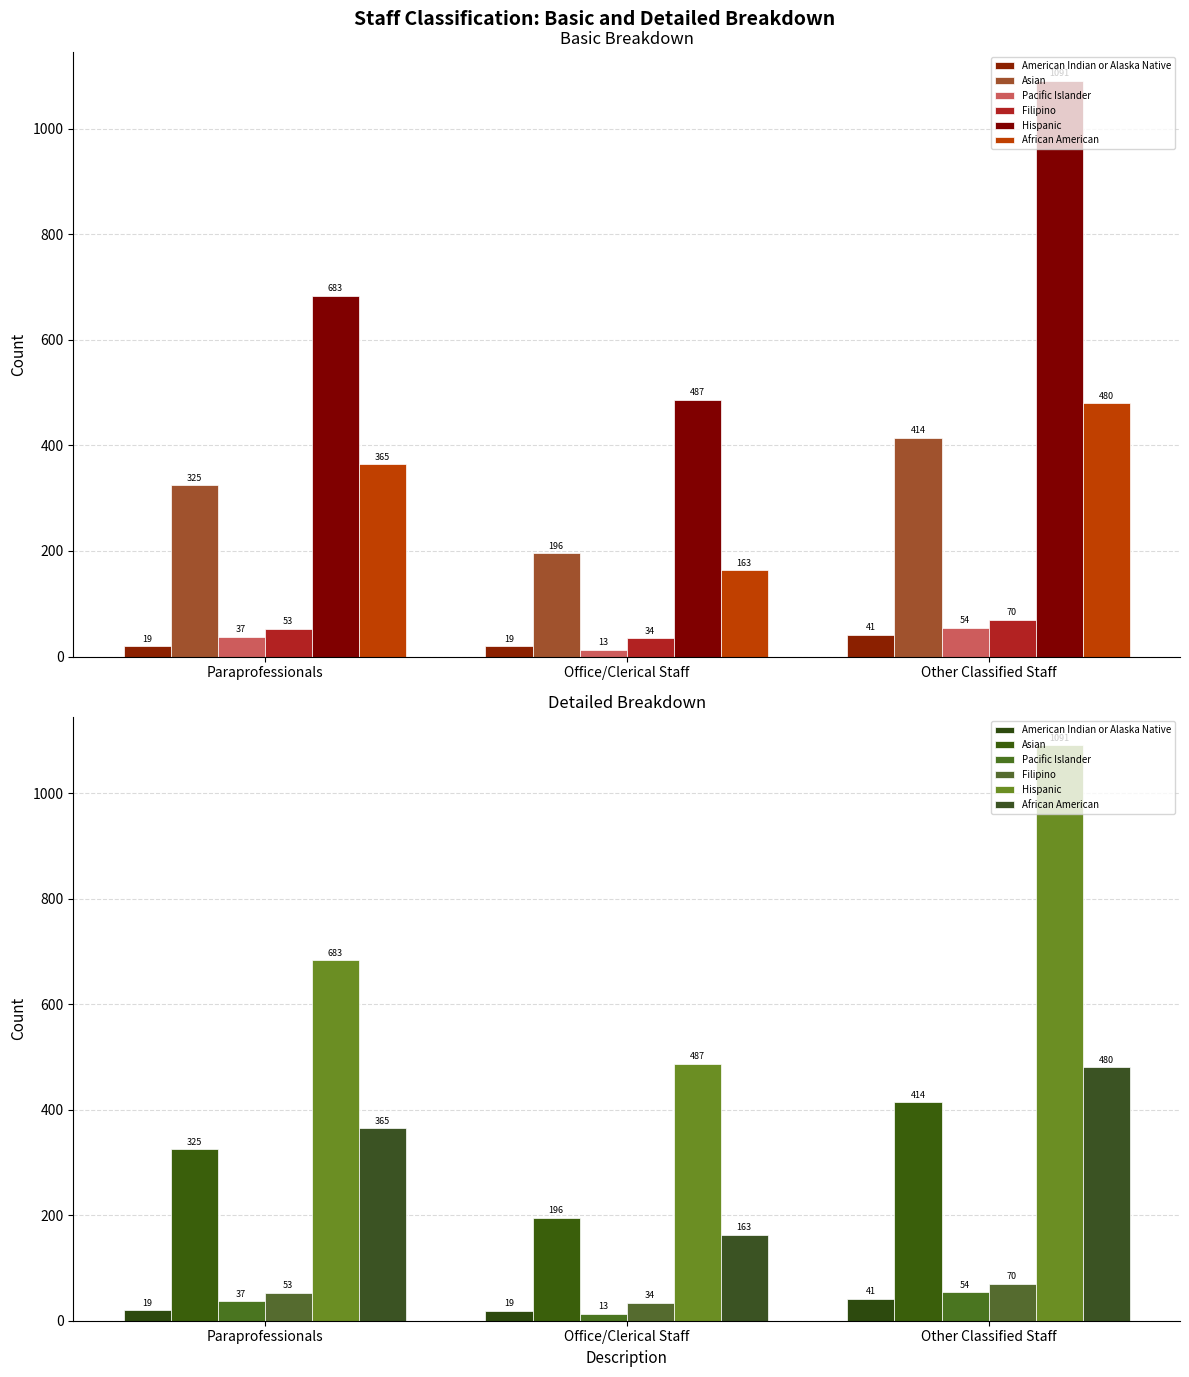

What value does the Filipino series have at Office/Clerical Staff?

34.1